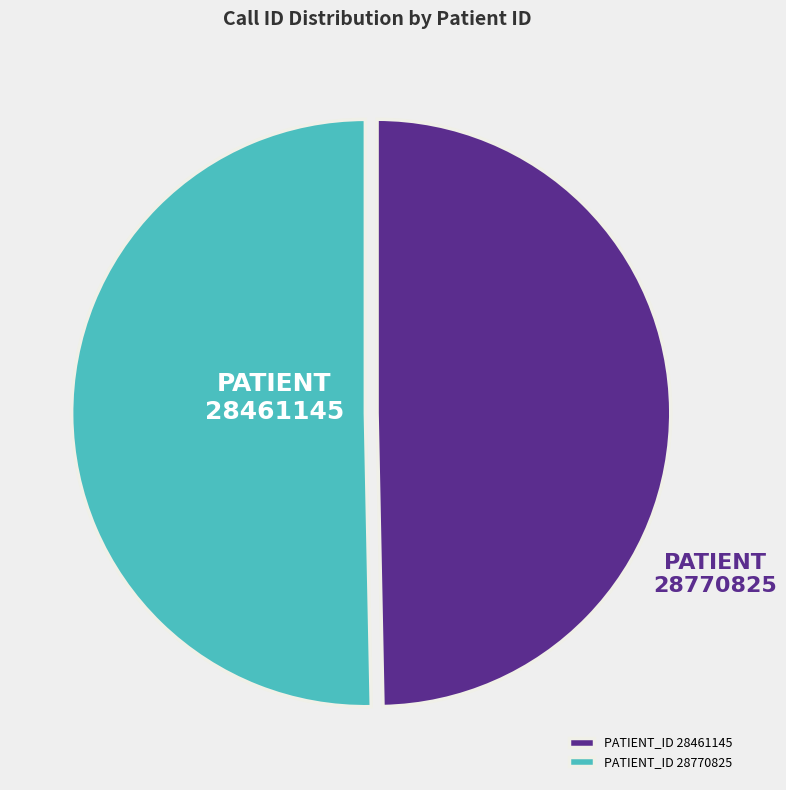

Combined, do PATIENT_ID 28461145 and PATIENT_ID 28770825 account for over 50%?

Yes